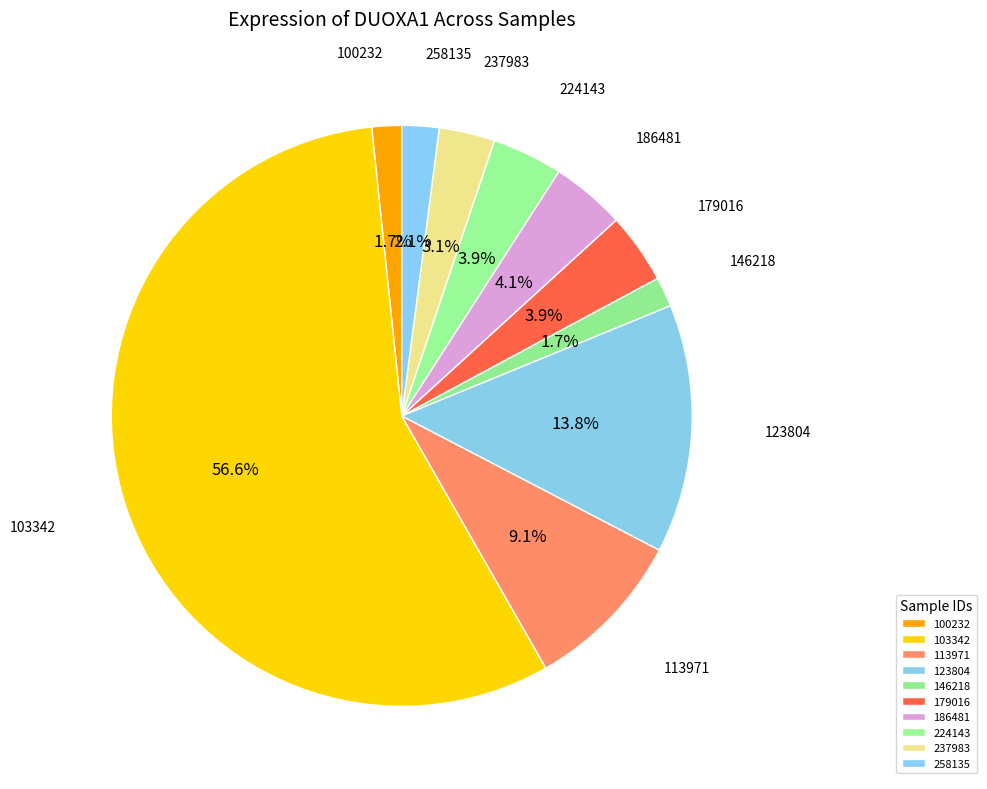

To the nearest percent, what is the difference between the 258135 and 179016 slice percentages?

2%